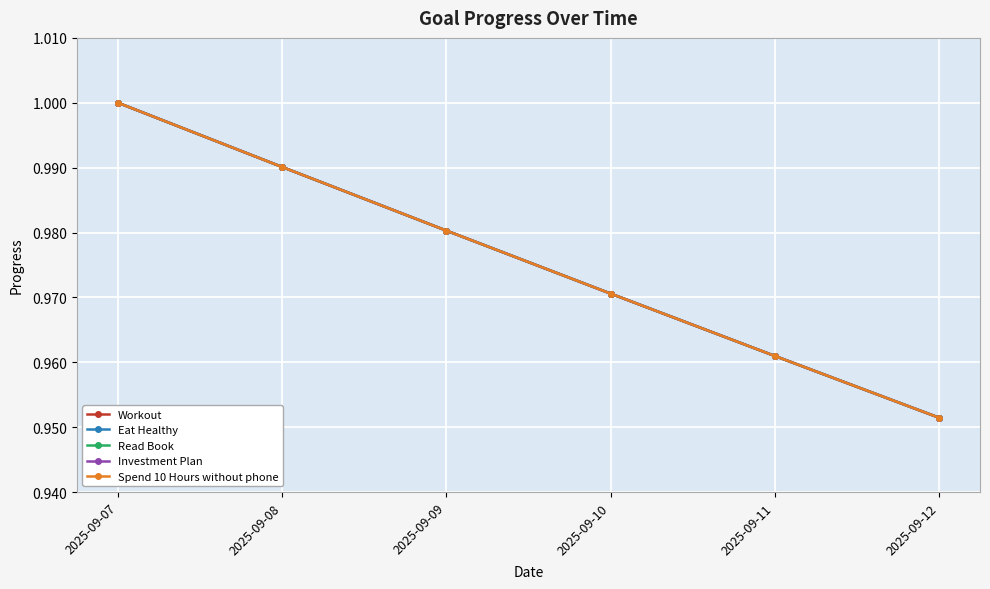

The Workout series shows 1.7 at 2025-09-07. True or false?

False